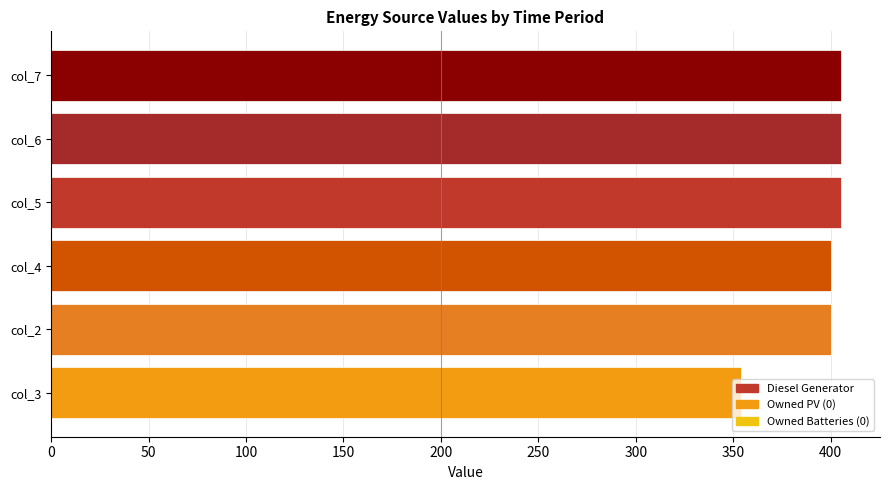

What value does the data have at col_2, to the nearest 5?

400